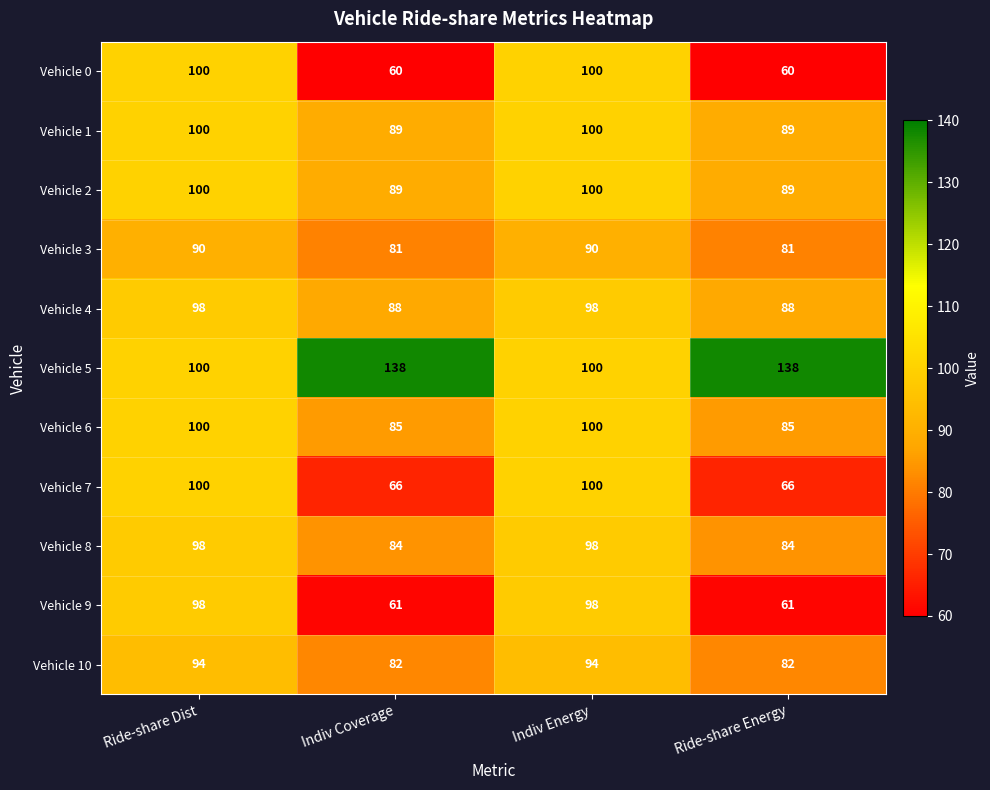

What is the difference between the Vehicle 0 values at Indiv Coverage and Indiv Energy?

40